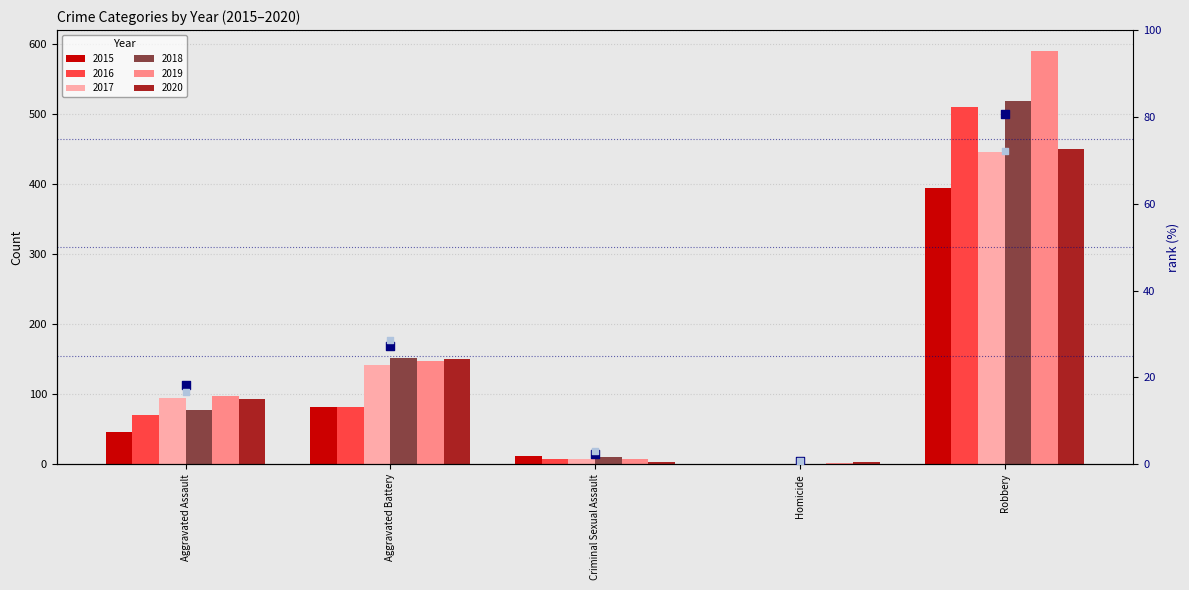

What are all the series names shown in the legend?

2015, 2016, 2017, 2018, 2019, 2020